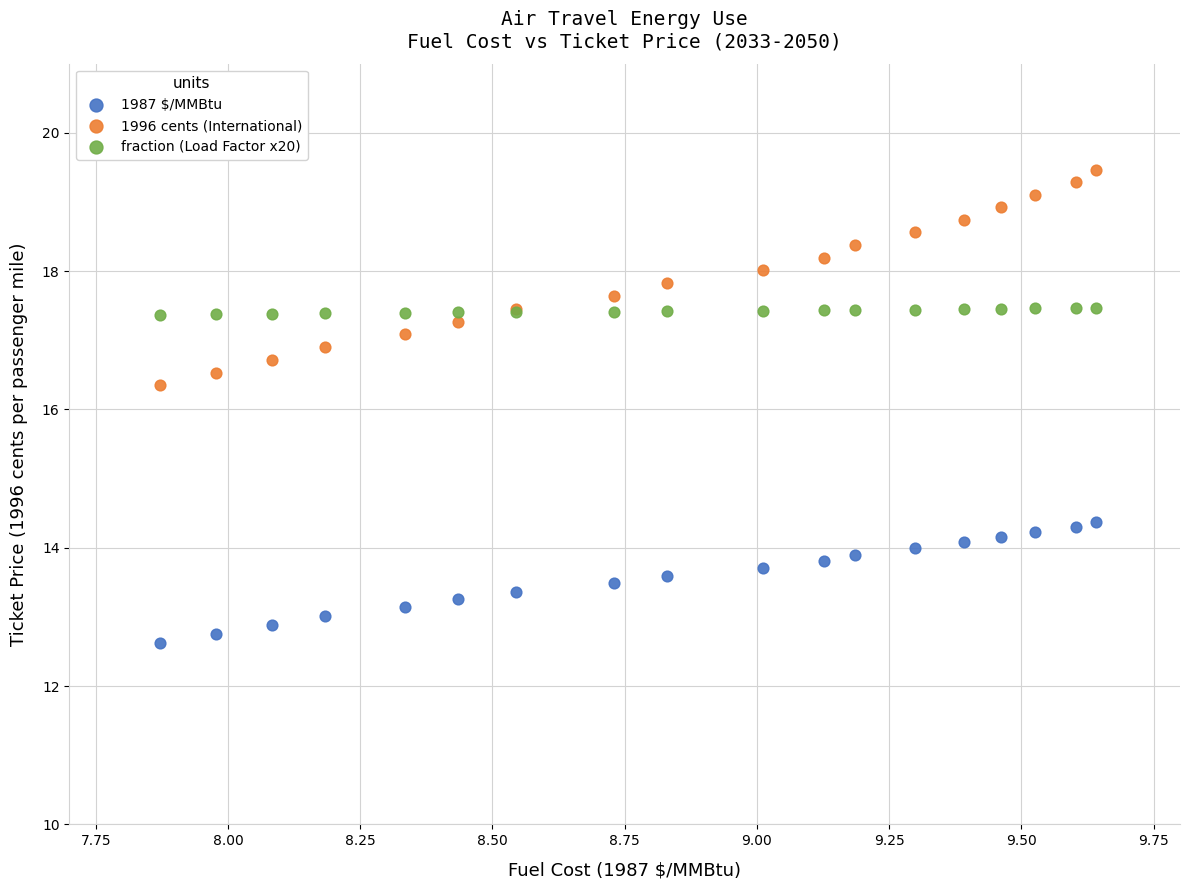

Which series has the largest Y range (max minus min)?

1996 cents (International)